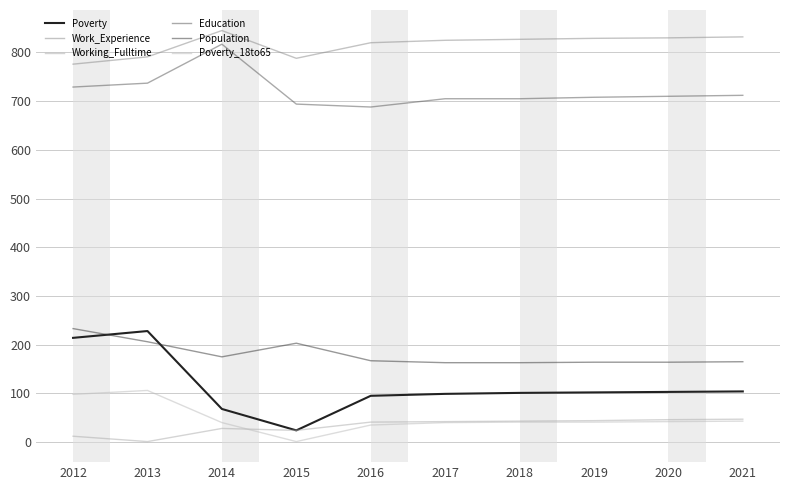

How many interior local valleys does the Population series have?

1